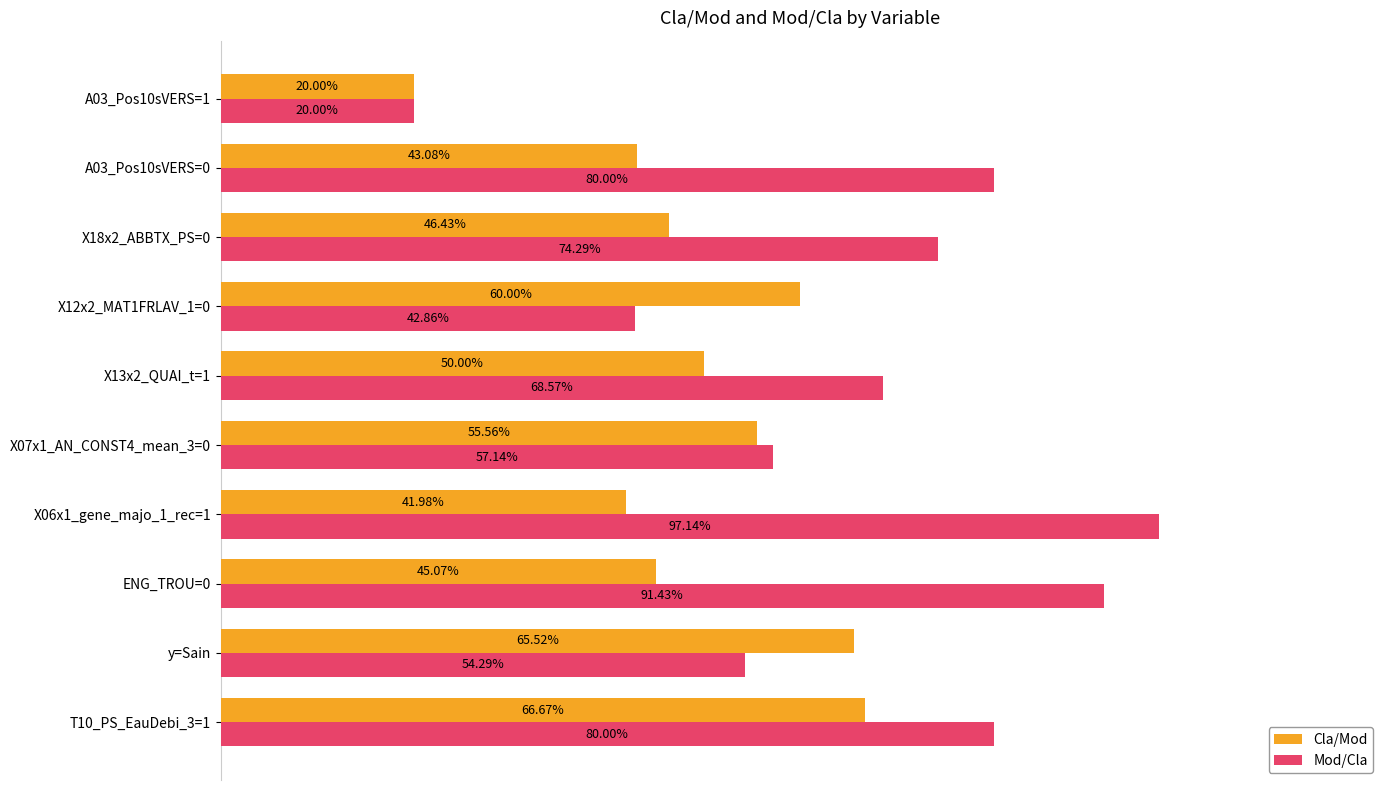

Which series has the largest range (max minus min)?

Mod/Cla